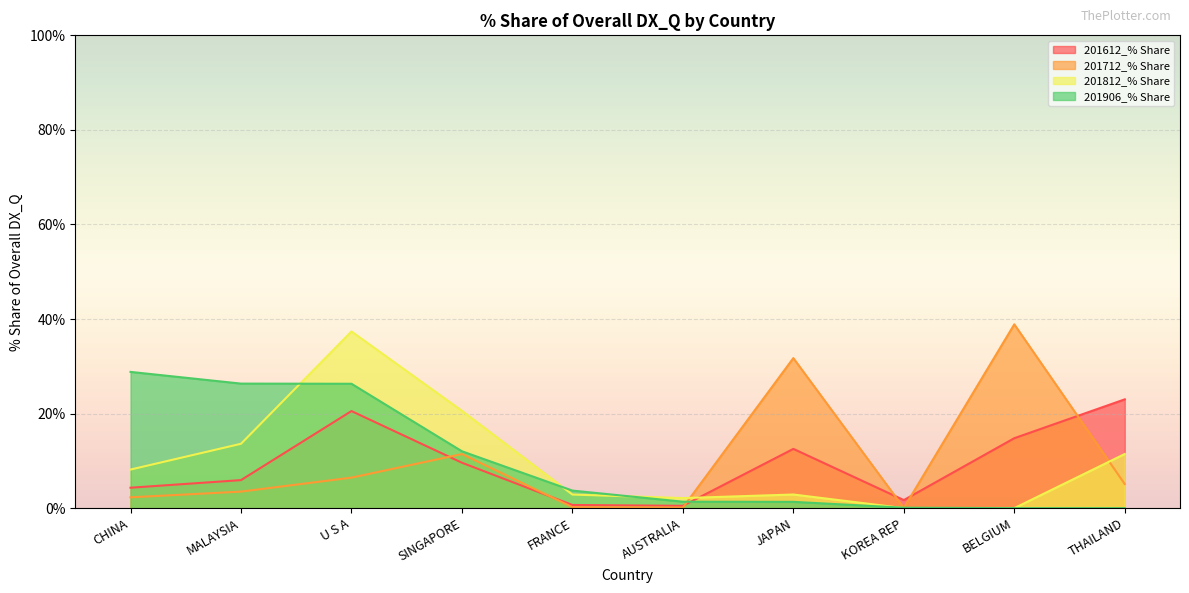

What is the label of the 9th point from the right?

MALAYSIA